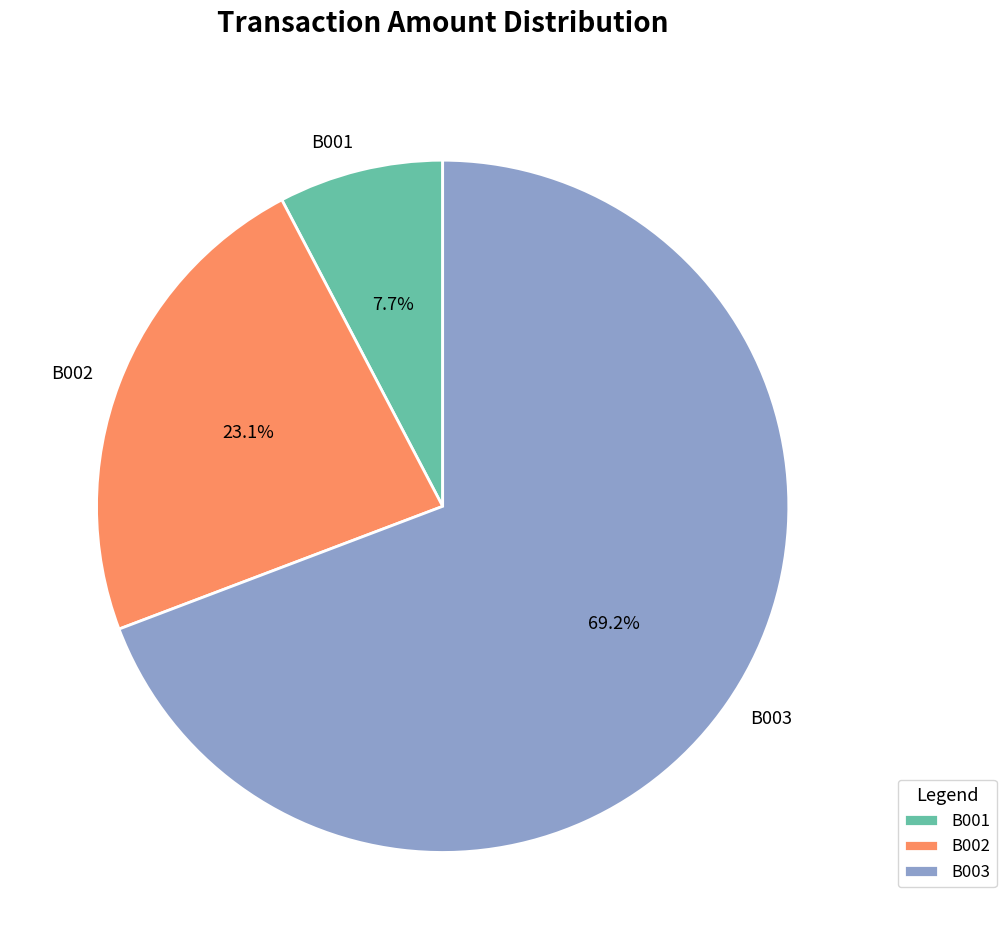

To the nearest percent, what portion does B003 represent?

69%